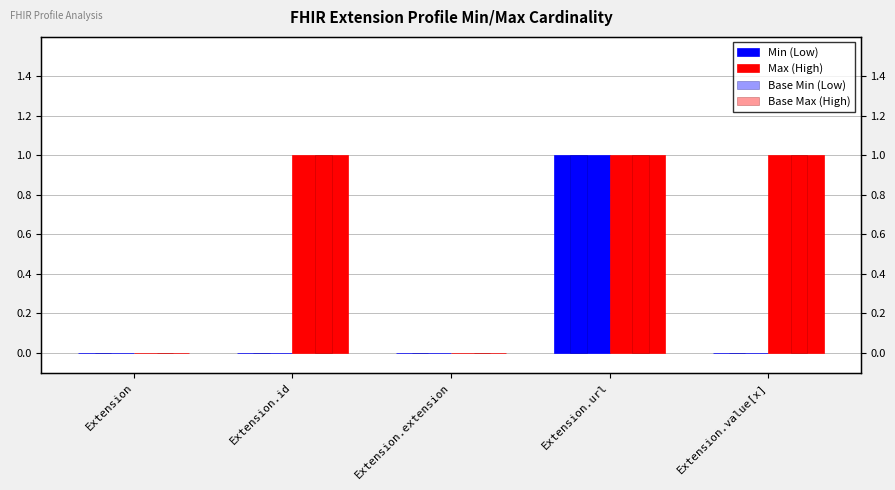

How many Base Max (High) values are between 0 and 1?

5